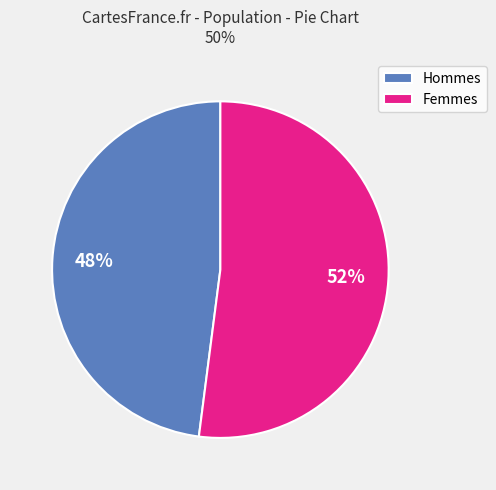

Rank the categories by value from highest to lowest.

Femmes, Hommes